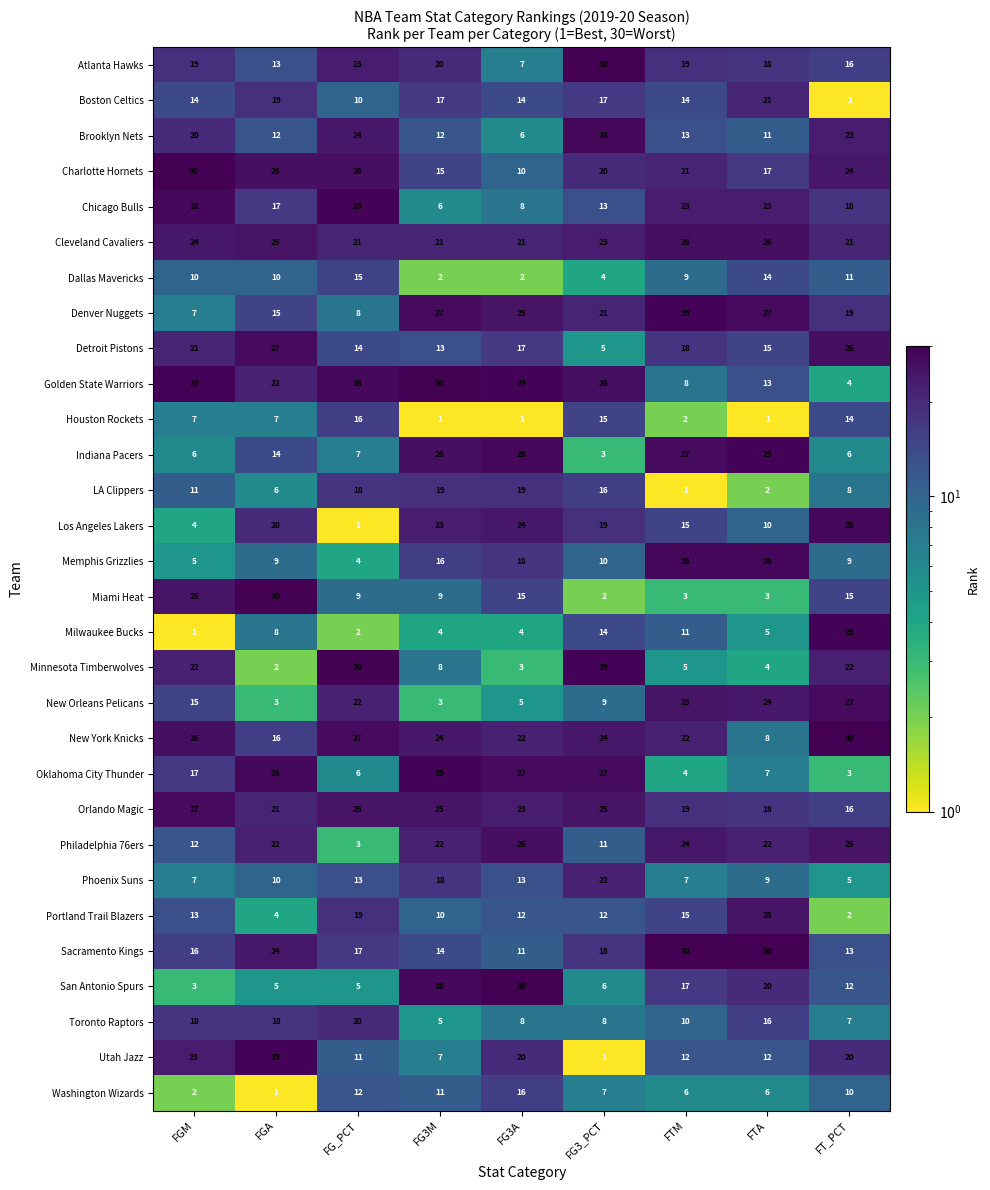

Rank the series at FG3M from lowest to highest value.

Houston Rockets, Dallas Mavericks, New Orleans Pelicans, Milwaukee Bucks, Toronto Raptors, Chicago Bulls, Utah Jazz, Minnesota Timberwolves, Miami Heat, Portland Trail Blazers, Washington Wizards, Brooklyn Nets, Detroit Pistons, Sacramento Kings, Charlotte Hornets, Memphis Grizzlies, Boston Celtics, Phoenix Suns, LA Clippers, Atlanta Hawks, Cleveland Cavaliers, Philadelphia 76ers, Los Angeles Lakers, New York Knicks, Orlando Magic, Indiana Pacers, Denver Nuggets, San Antonio Spurs, Oklahoma City Thunder, Golden State Warriors